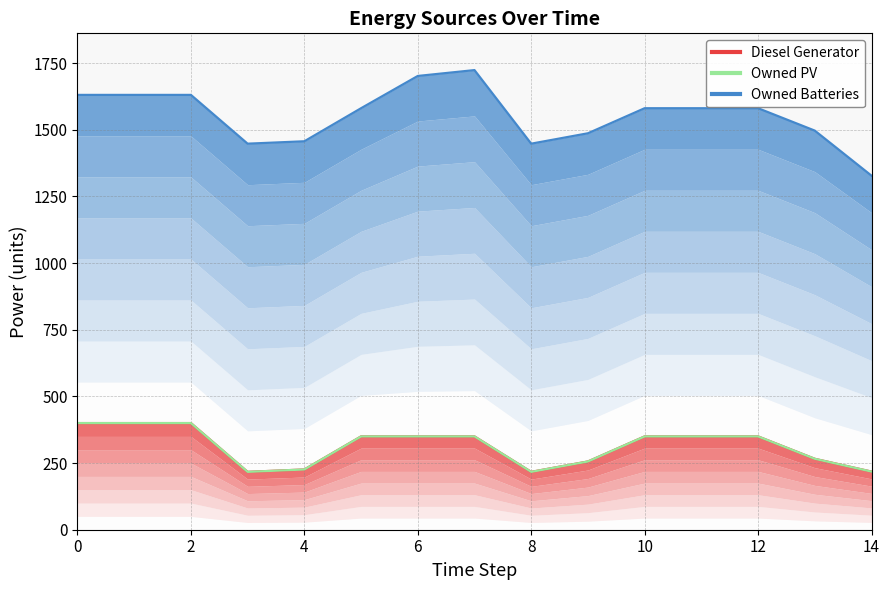

True or false: Diesel Generator and Owned Batteries intersect in this chart.

False